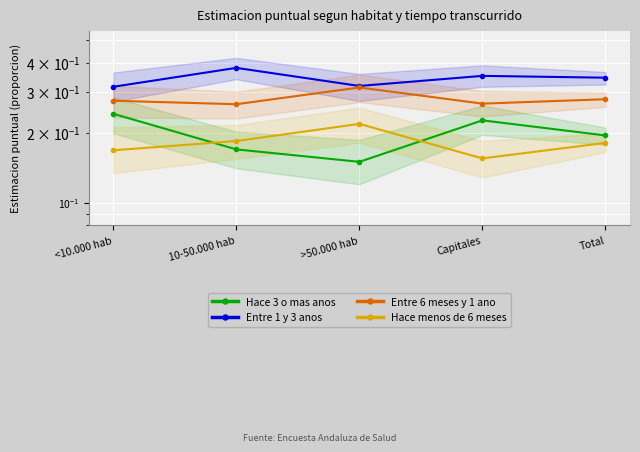

What is the difference between the highest and lowest values at Capitales?

0.2